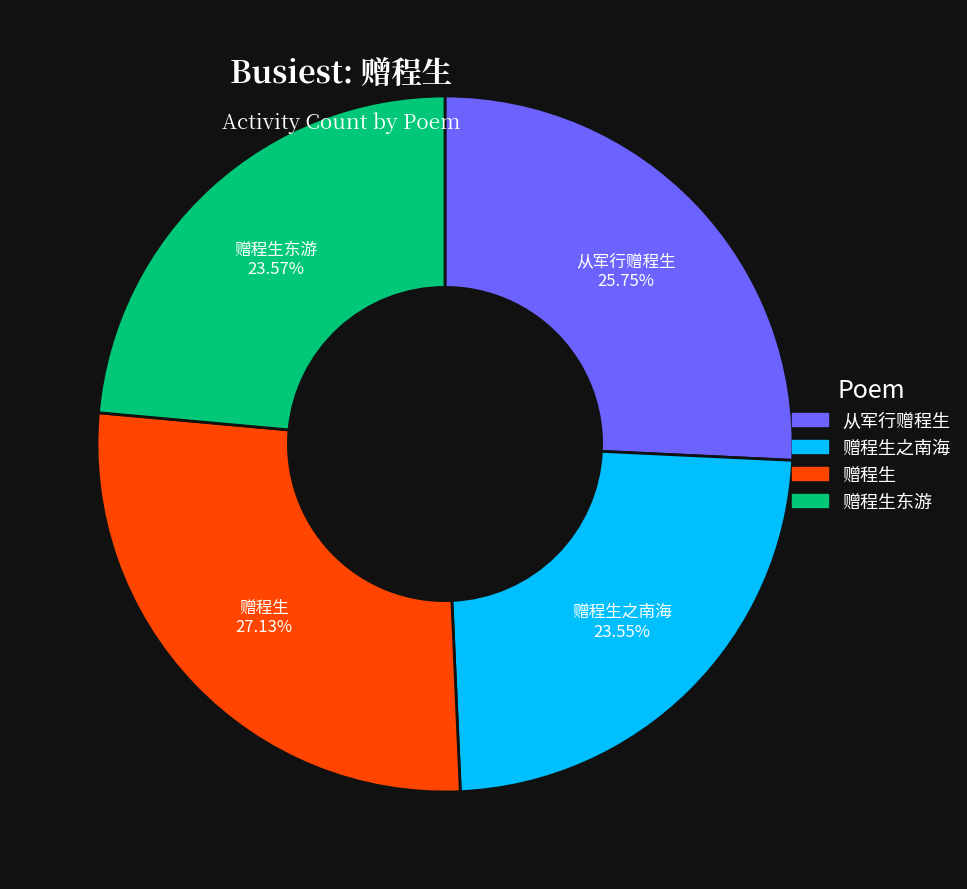

Is there any slice that represents more than half of the pie?

No